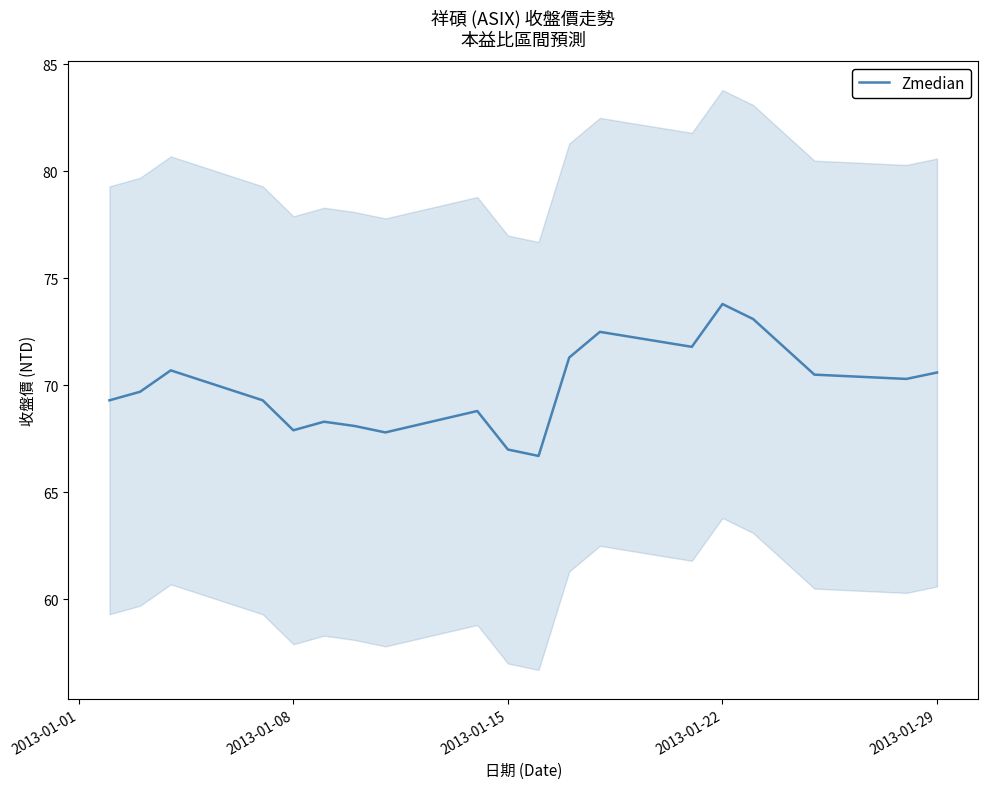

What is the highest value of the Zmedian series?

73.8